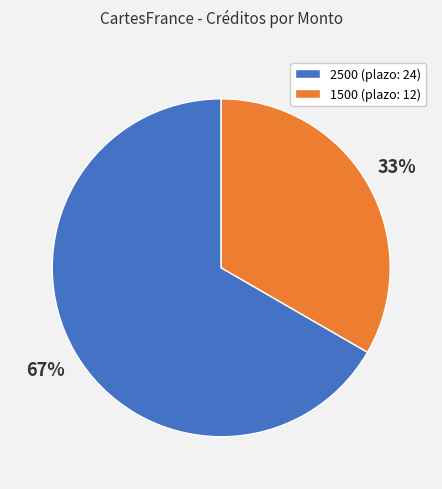

What is the ratio of the value at 2500 (plazo: 24) to the value at 1500 (plazo: 12)?

2.0